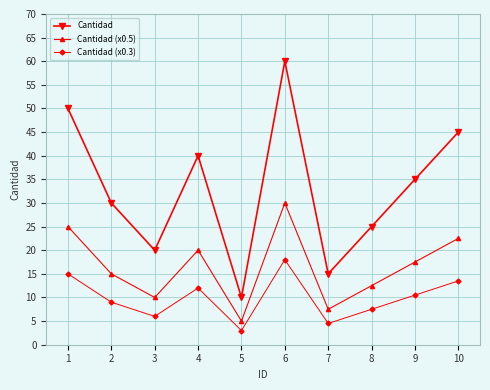

Rank the series by their maximum value, from lowest to highest.

Cantidad (x0.3), Cantidad (x0.5), Cantidad